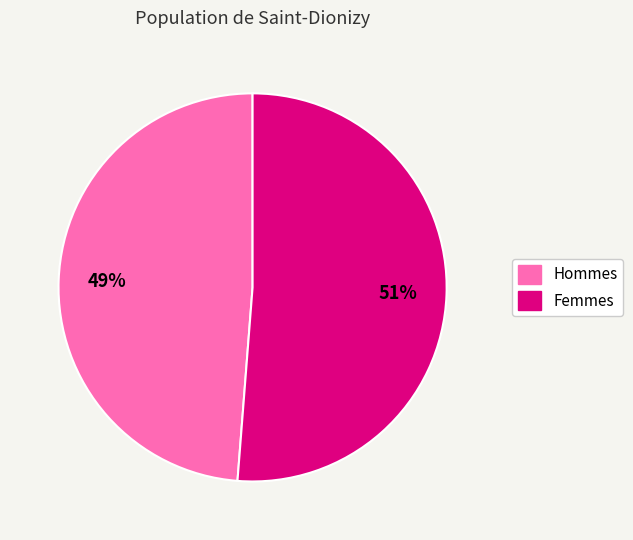

To the nearest percent, what is the difference between the largest and smallest slice percentages?

2%